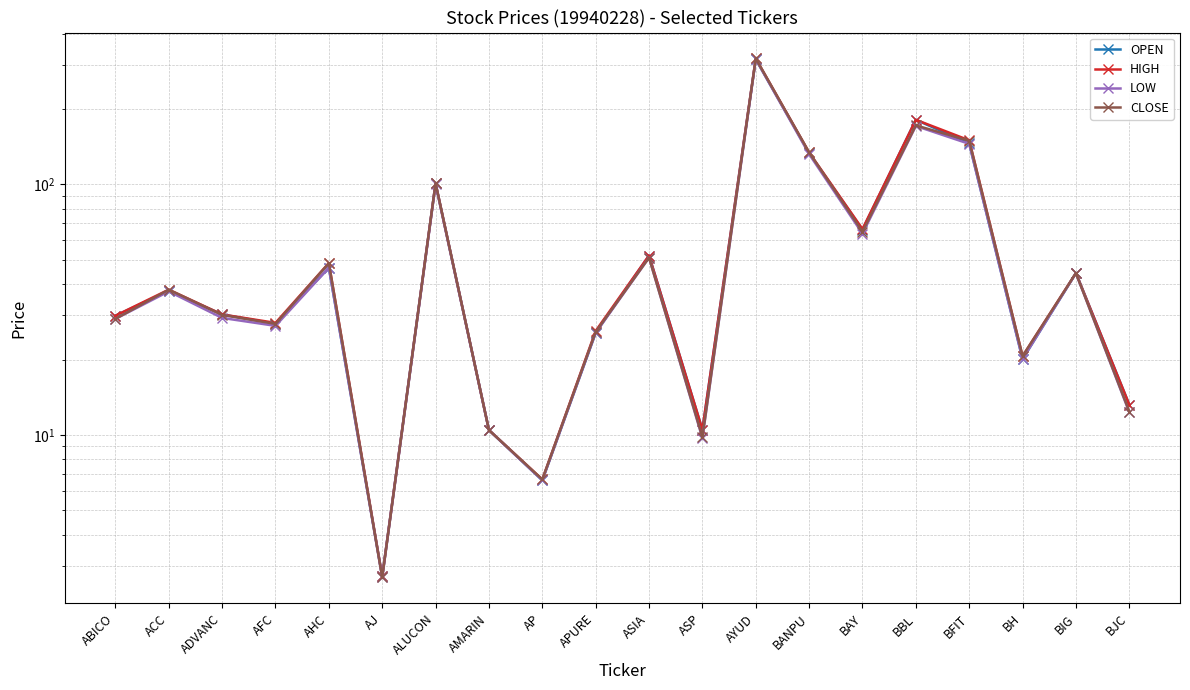

True or false: LOW and OPEN intersect in this chart.

False